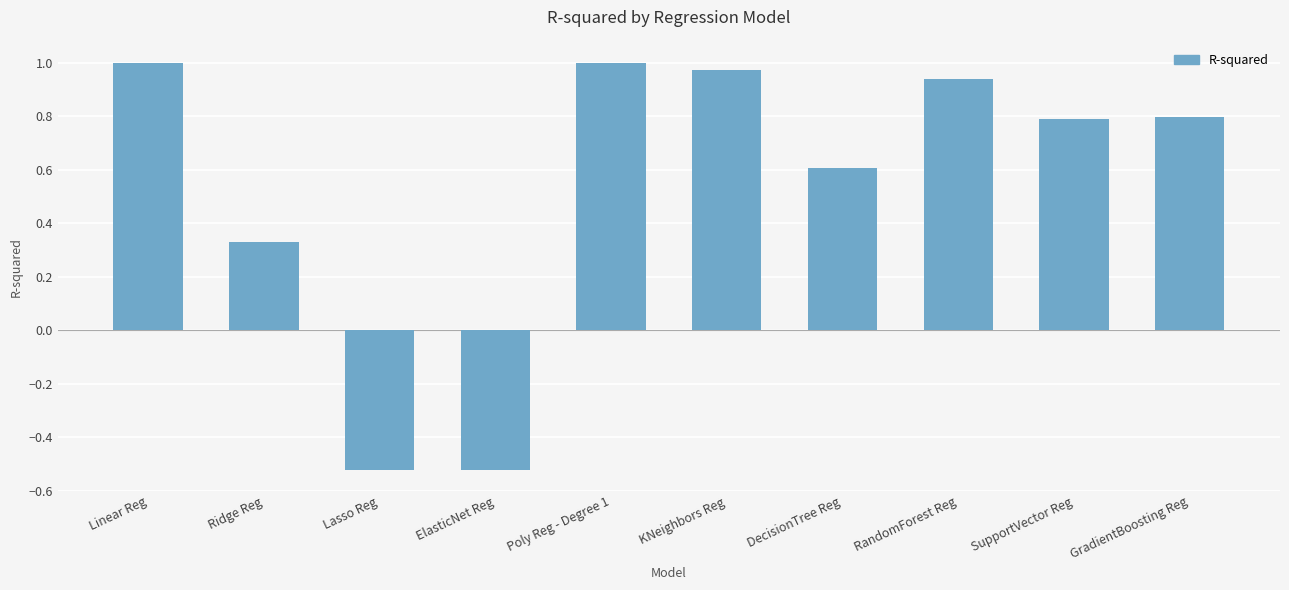

What is the sum of all values?

5.4